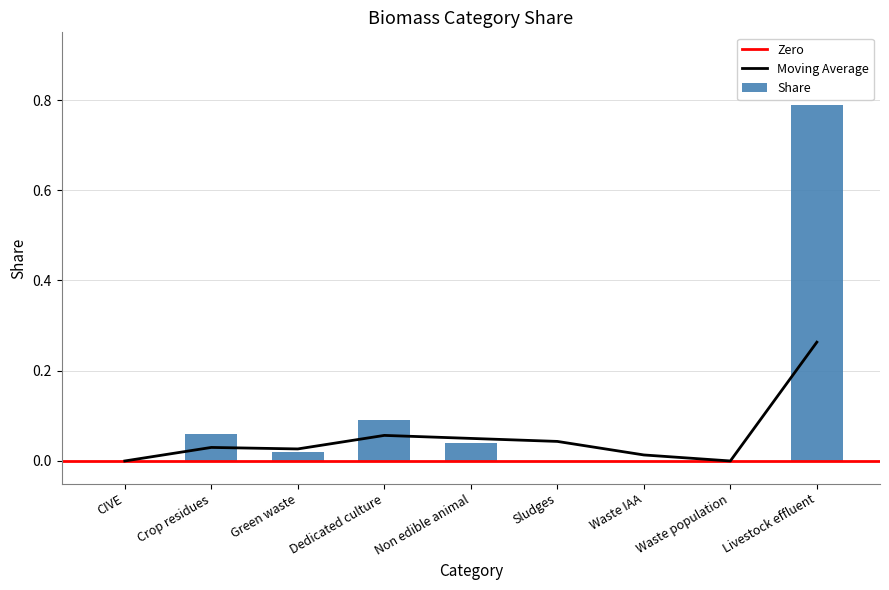

At which category does the chart reach its peak across all series?

Livestock effluent